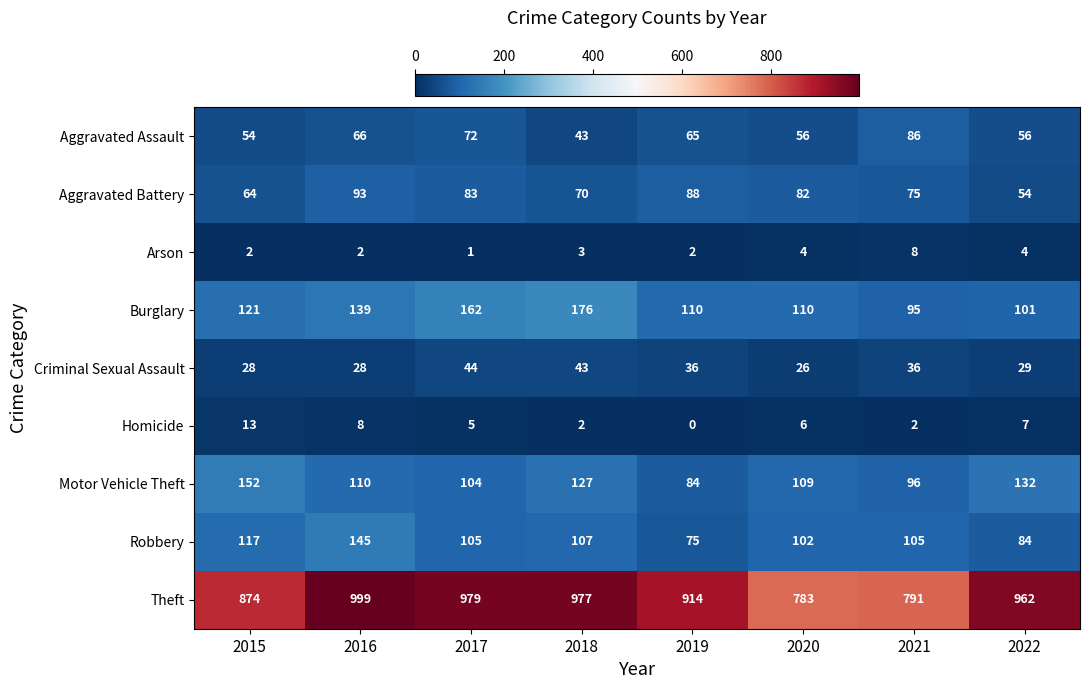

What is the maximum value for Burglary?

176